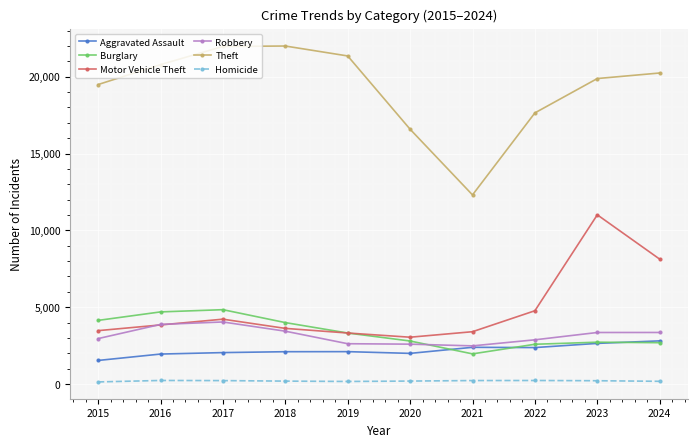

What is the maximum value shown in the chart?

21992